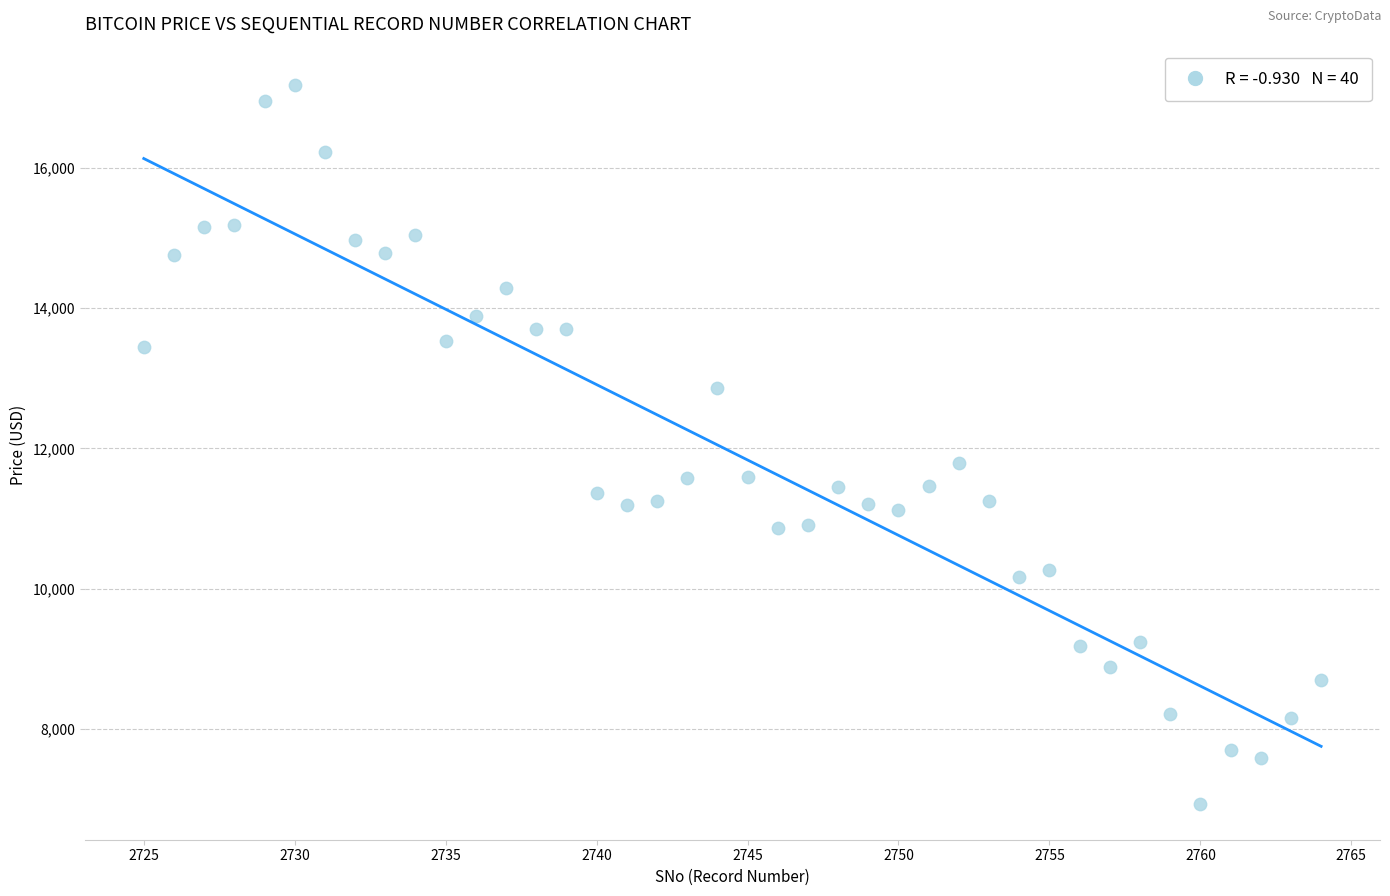

What Y value in the scatter plot is closest to 12055?

11795.1